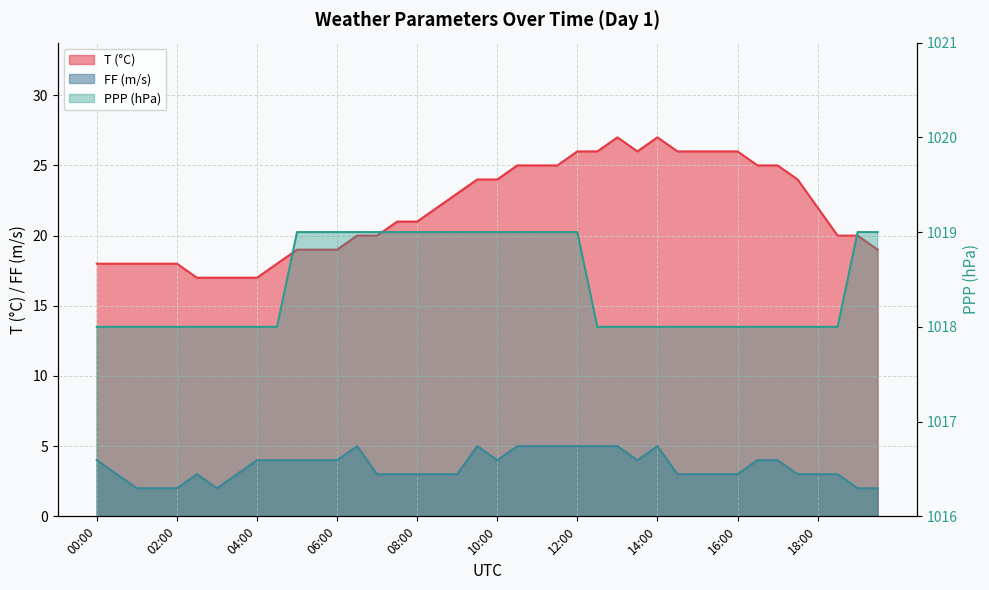

Between 01:30 and 02:30, which is larger?

01:30